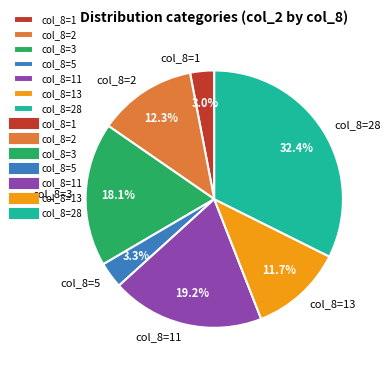

Is there a majority slice in this chart?

No